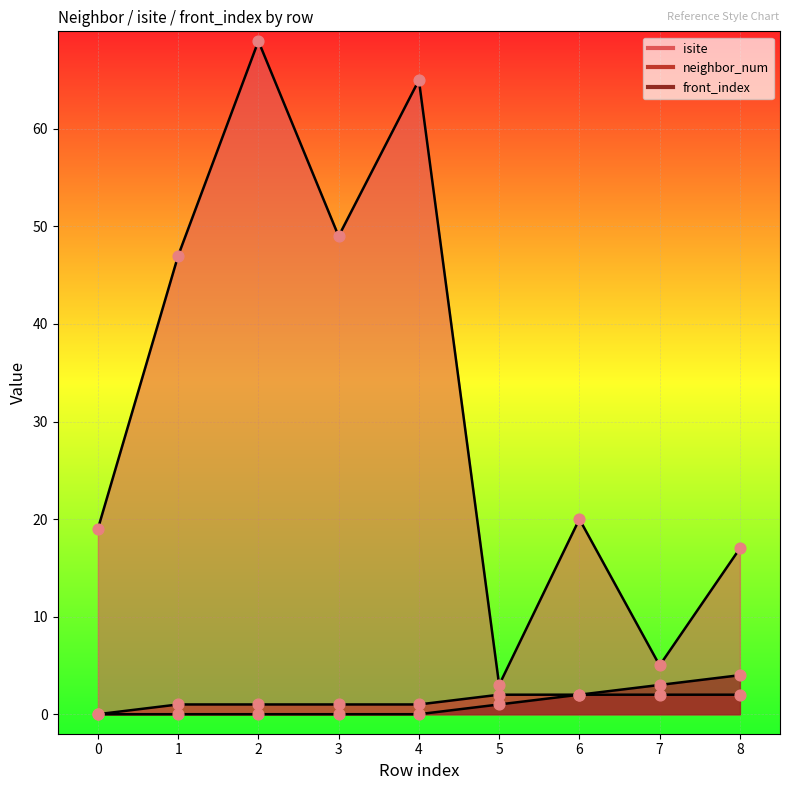

At how many categories does at least one series exceed 45?

4